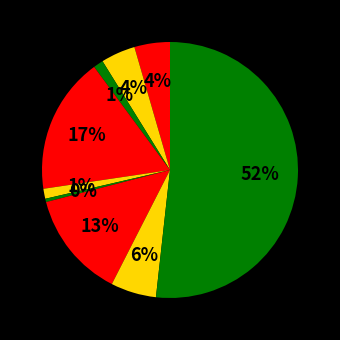

How many slices are in this pie chart?

9